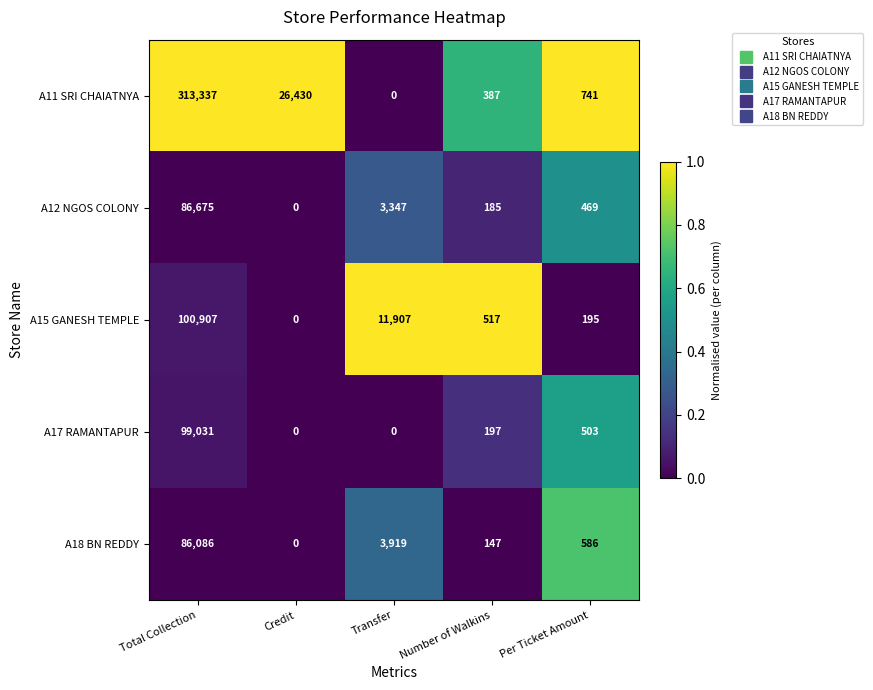

What is the approximate value of A15 GANESH TEMPLE at Total Collection, to the nearest 100?

100900